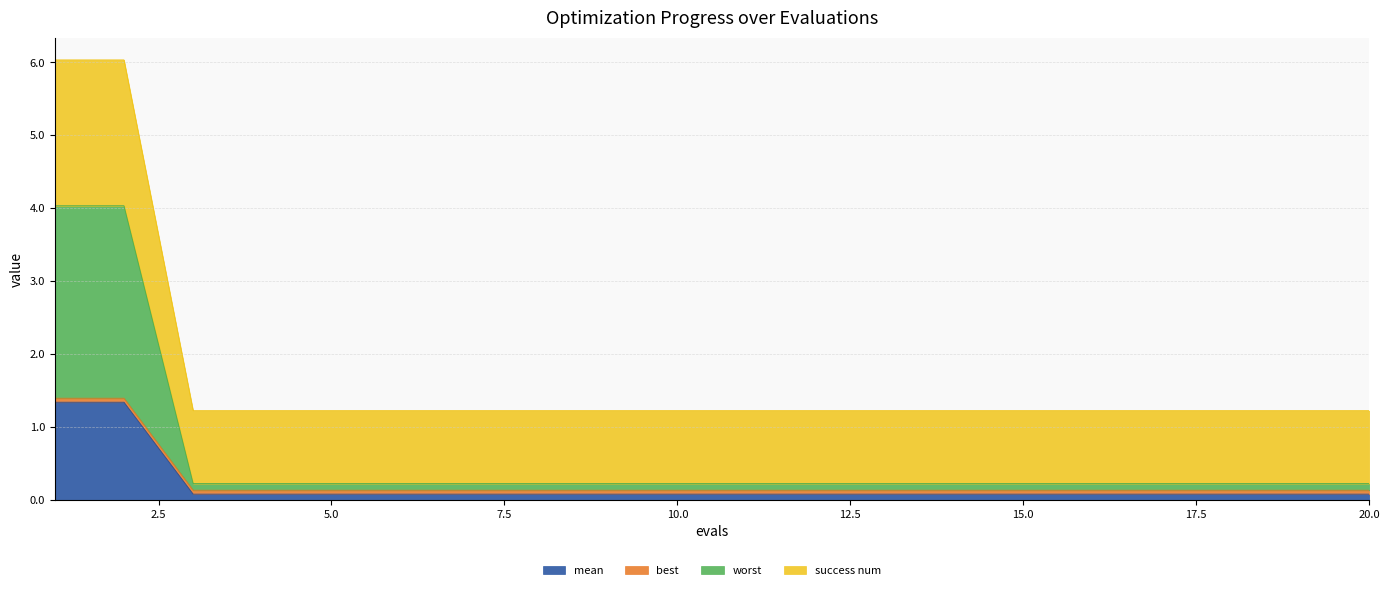

True or false: mean has more than 2 points higher than both neighbors.

False